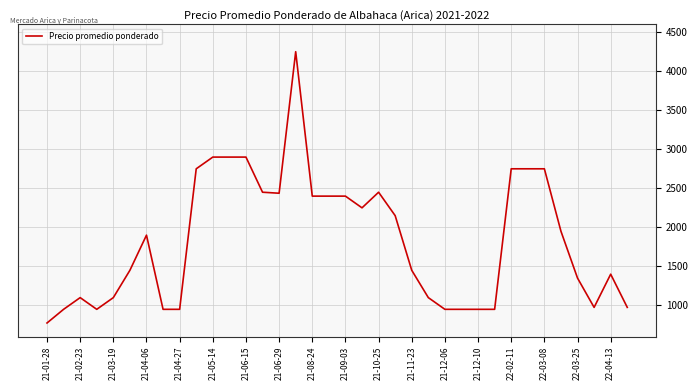

What is the maximum value shown in the chart?

4250